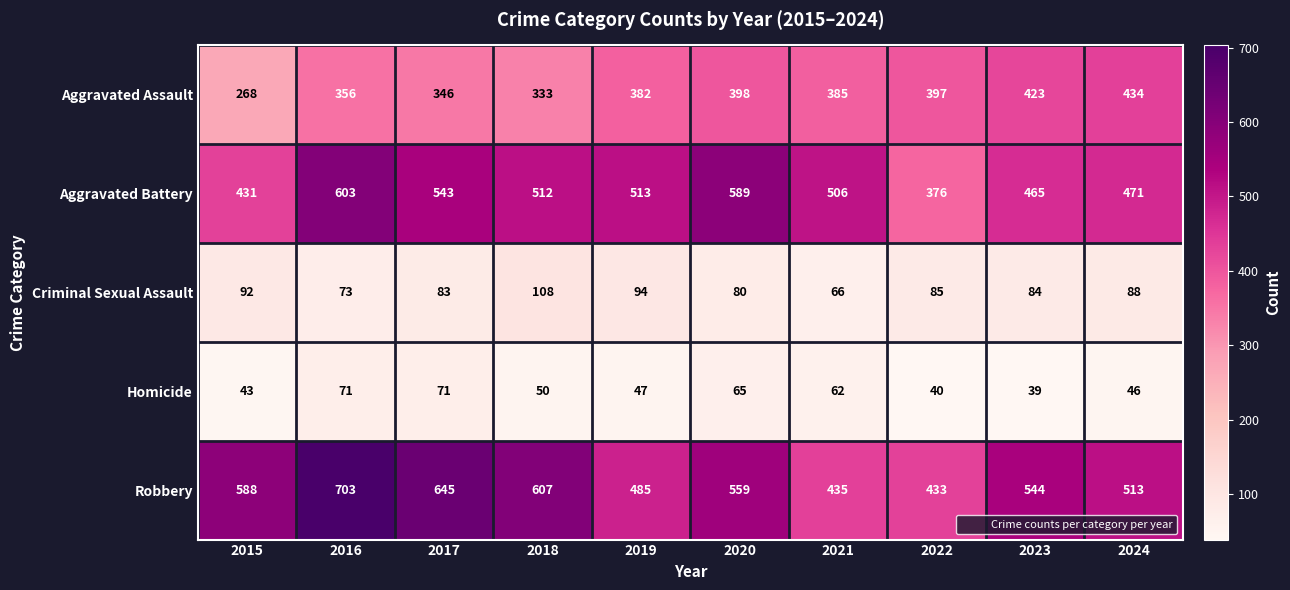

The Robbery series shows 513 at 2024. True or false?

True